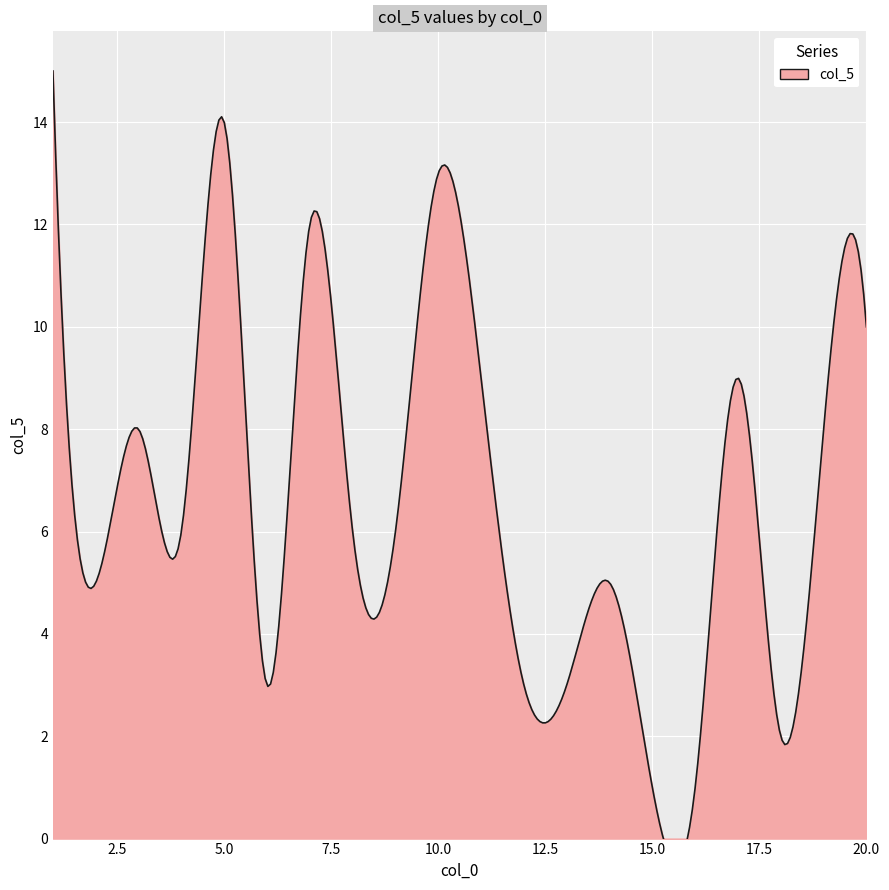

What is the value of the 13th point from the left?

3